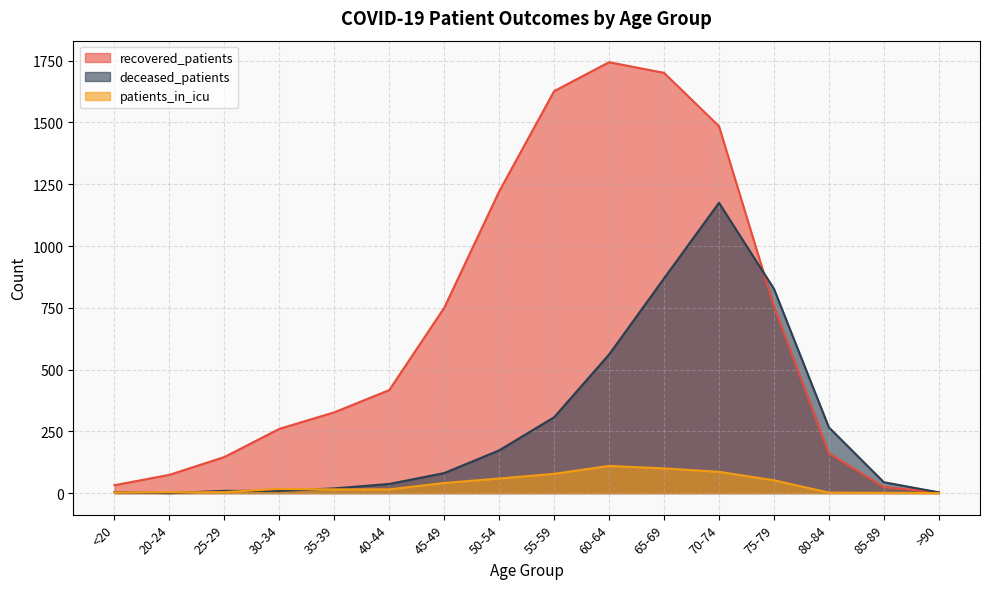

What is the difference between the maximum and minimum values in the recovered_patients series?

1741